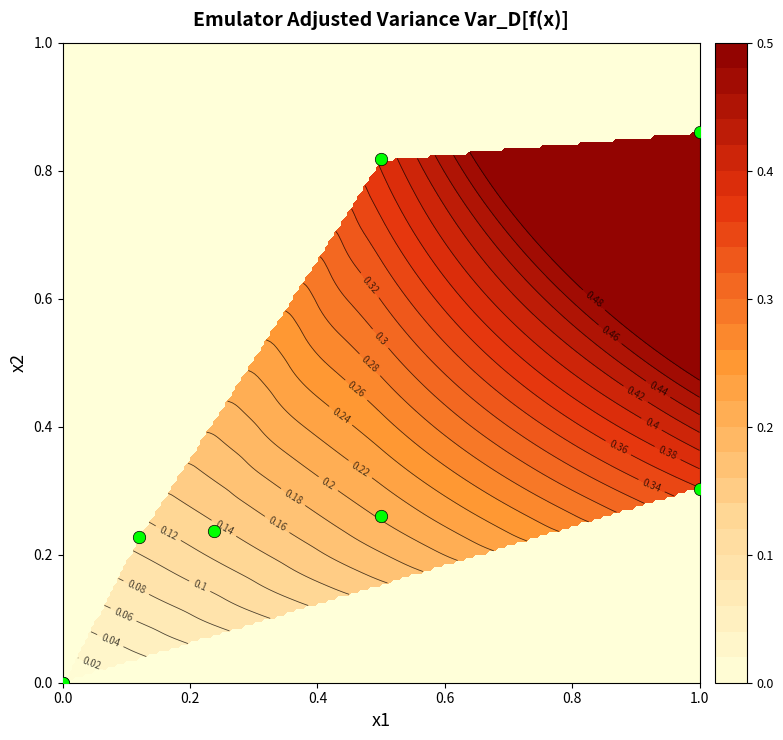

The value at 0.2 is 0.1. True or false?

False